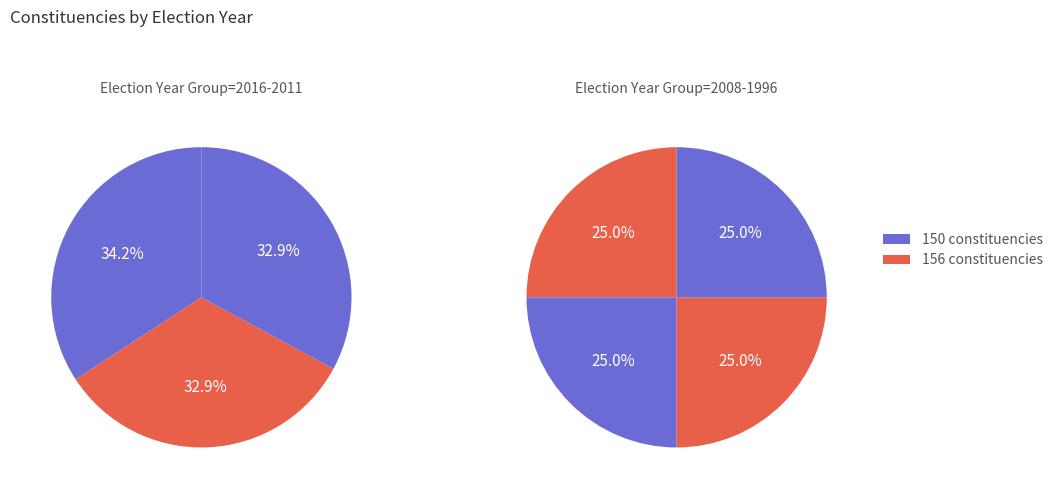

How many slices are in this pie chart?

7